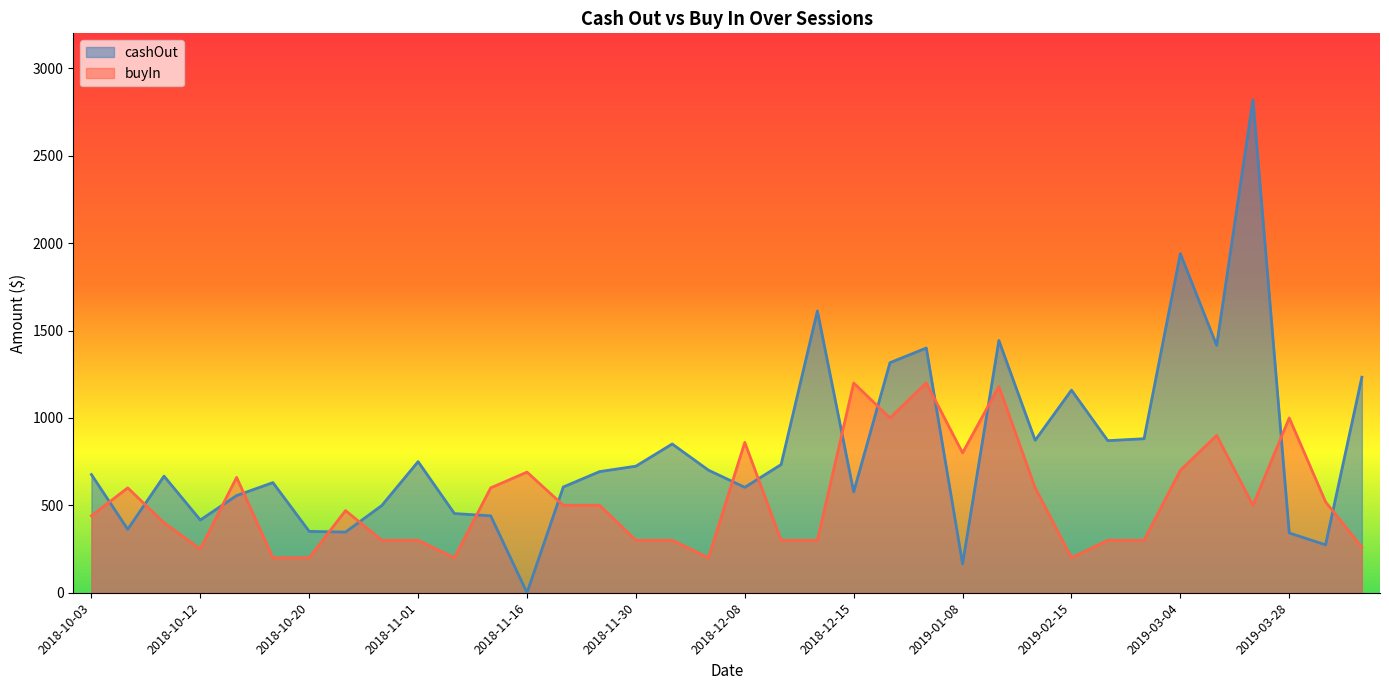

The buyIn series shows 260 at 2018-10-13. True or false?

False